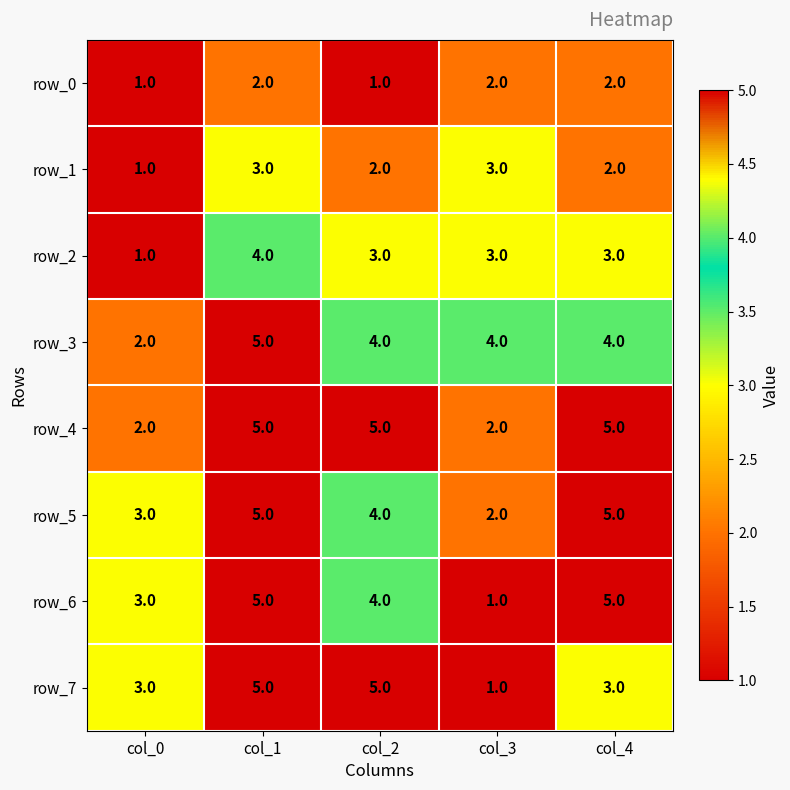

What is the difference between the row_7 values at col_1 and col_0?

2